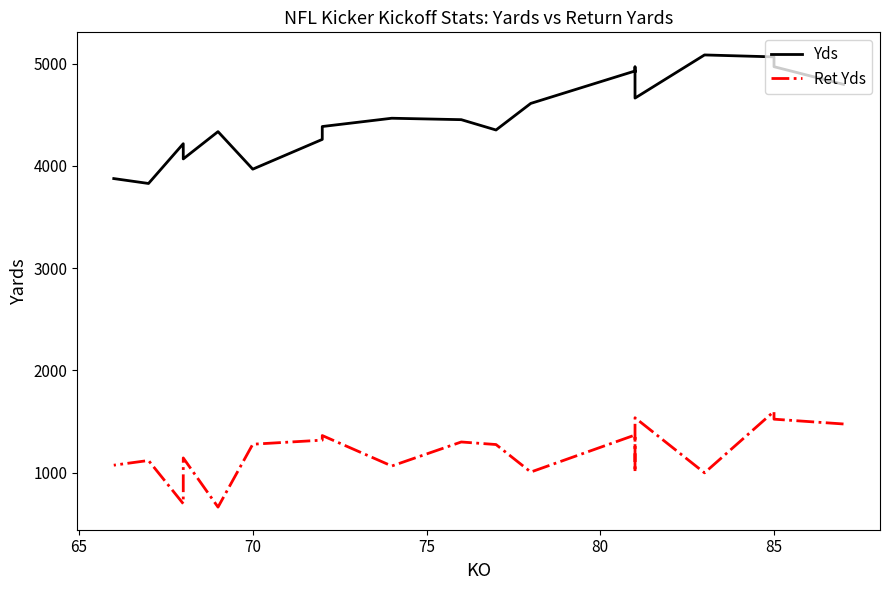

How many values in the Yds series are below 4465?

10